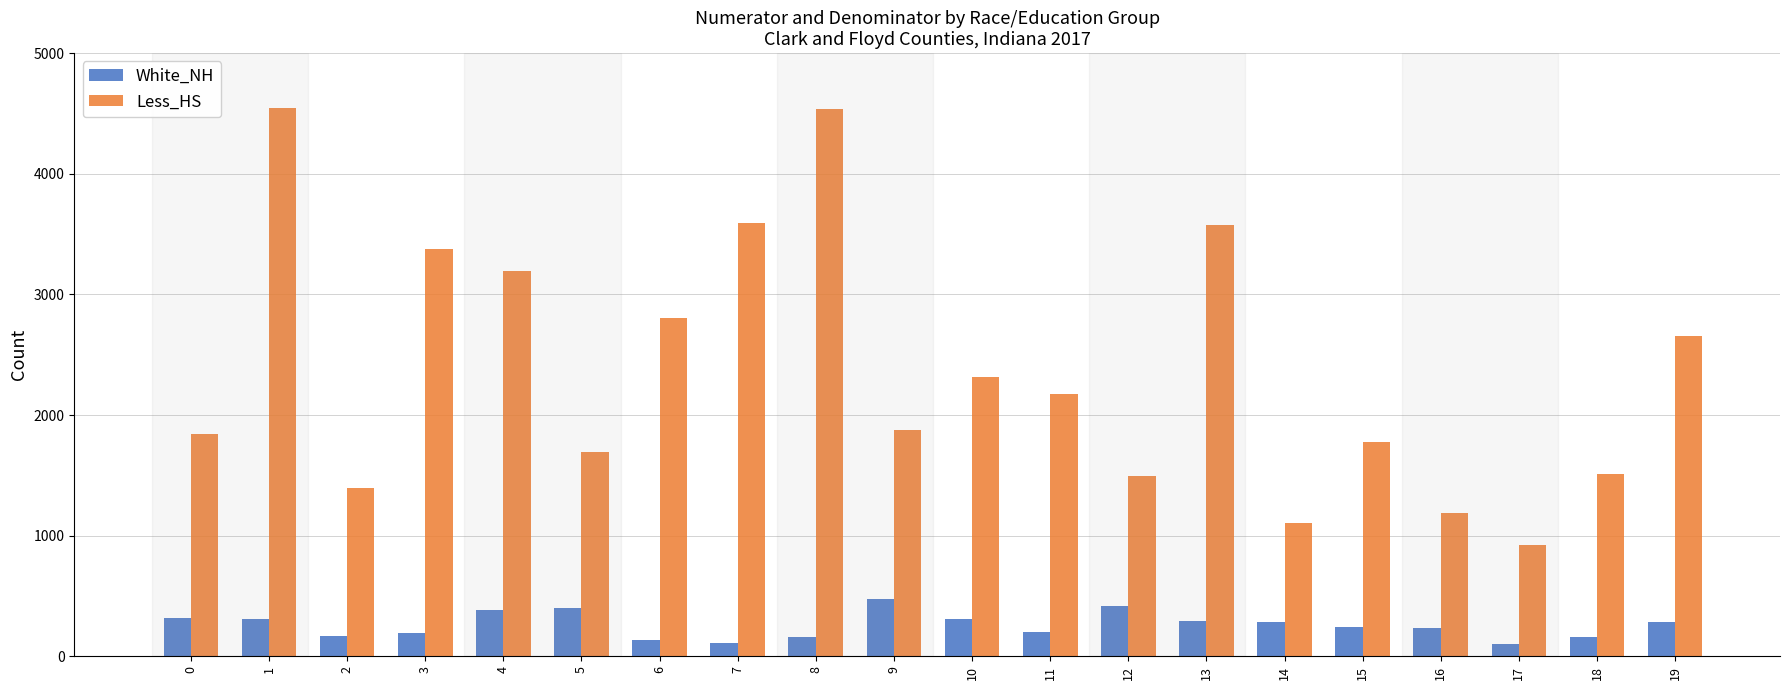

List the series in order of their overall mean, lowest first.

White_NH, Less_HS